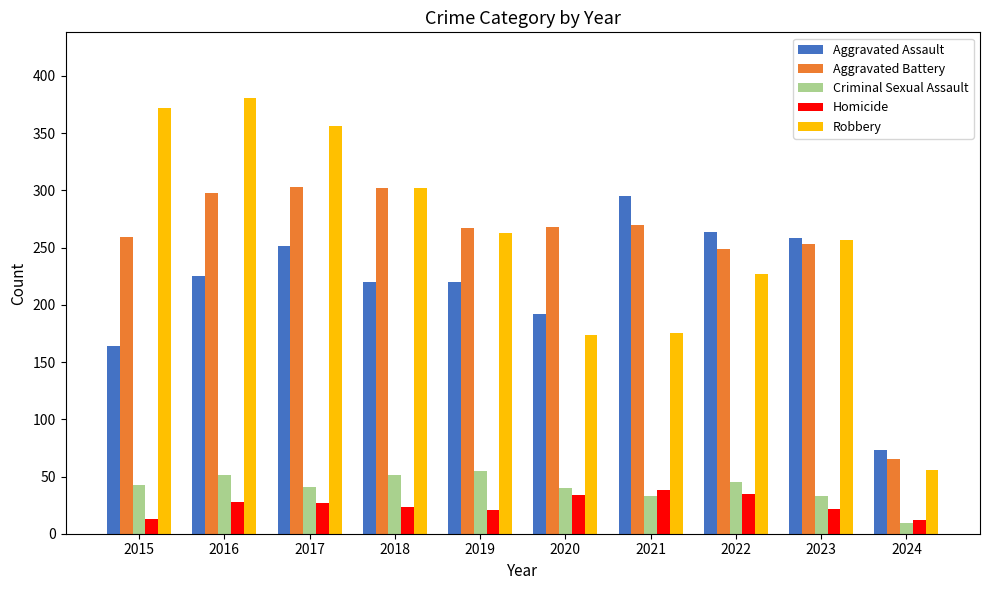

At which label does Aggravated Battery reach its minimum?

2024